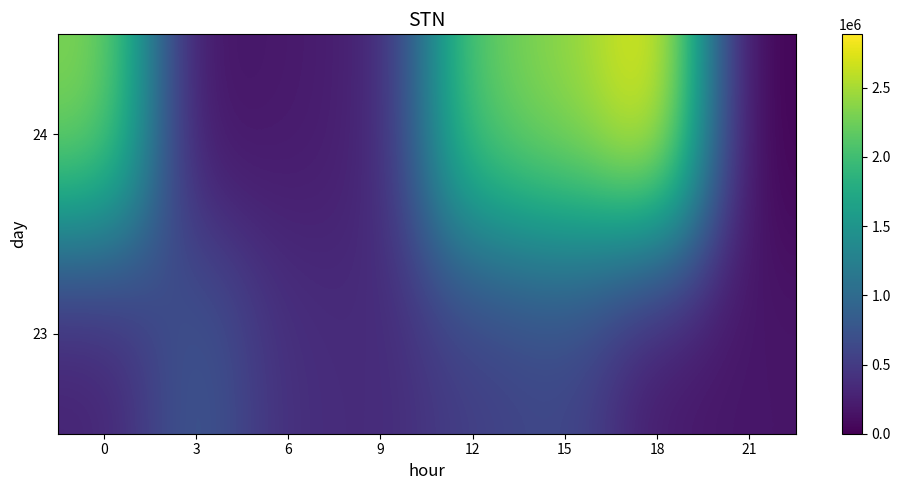

At which category is the sum across all series the highest?

18